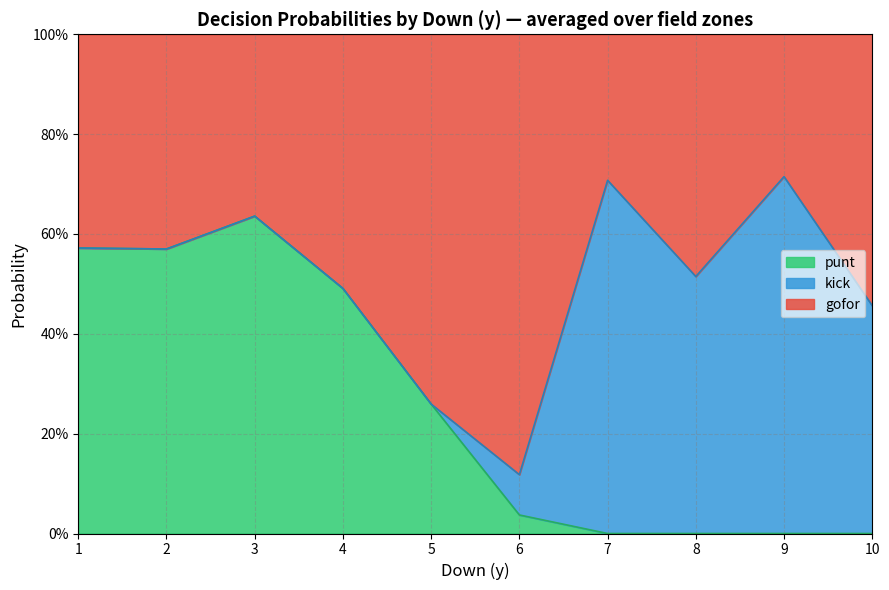

At which category does the chart reach its minimum across all series?

3